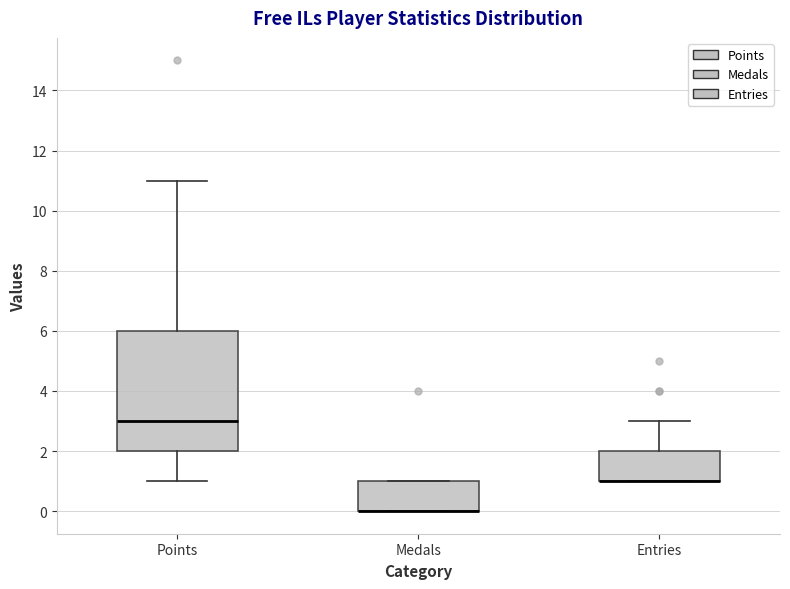

Comparing the boxes themselves (not the whiskers), which one is the tallest?

Points